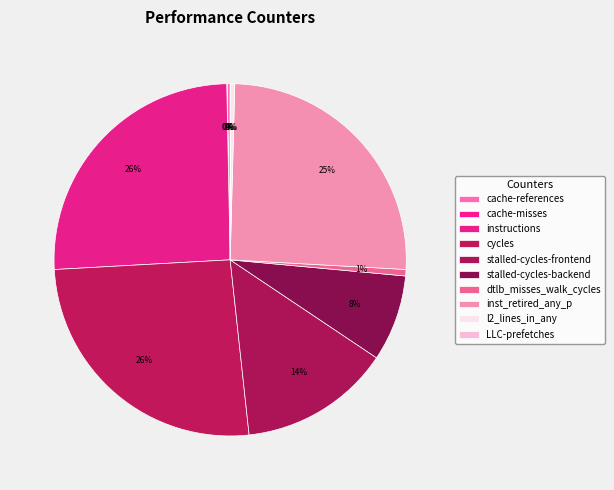

Which slice is the smallest?

cache-misses